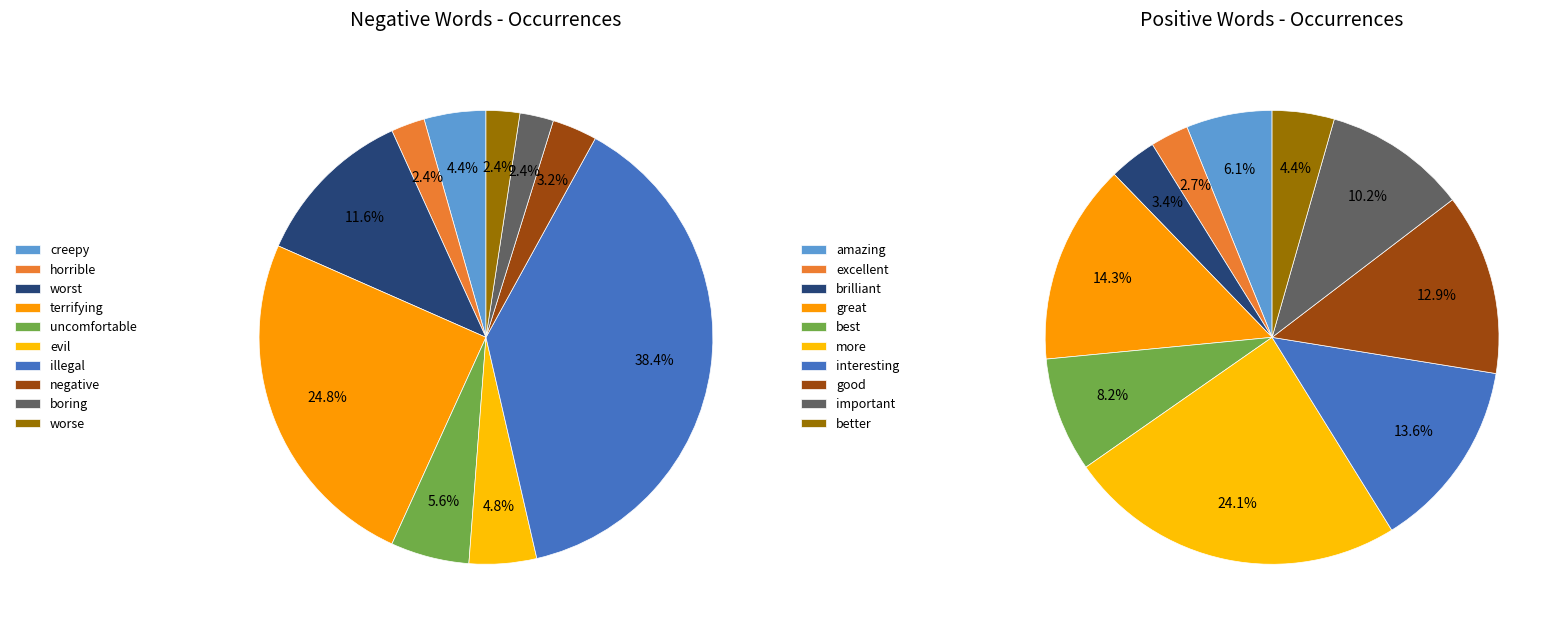

Is there any slice that represents more than half of the pie?

No